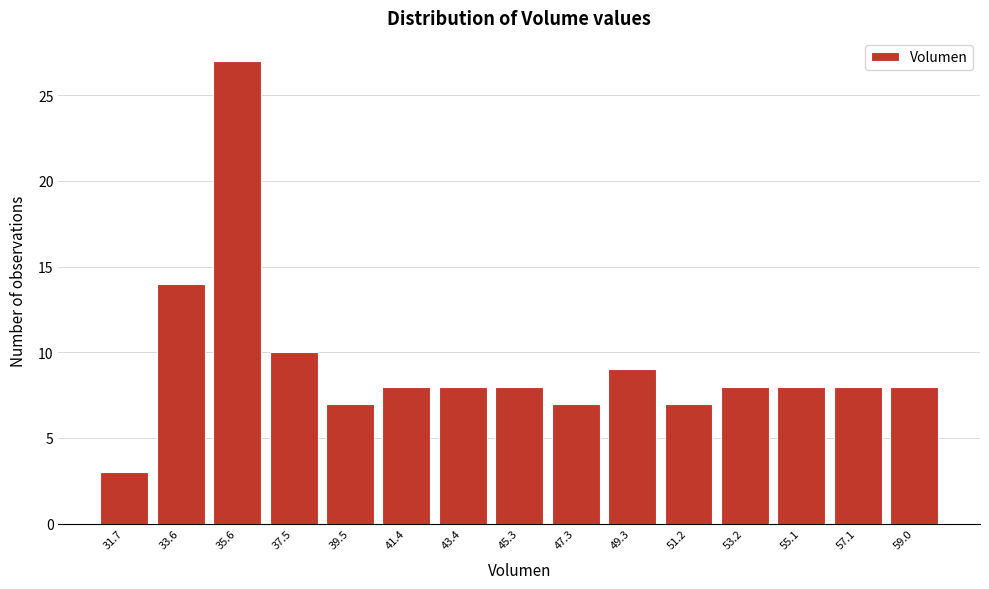

What is the height of the bar covering 34.6 to 36.6 on the x-axis? Neither the bar edges nor the heights are printed on the chart, so give them approximately, as read against the axes.

27